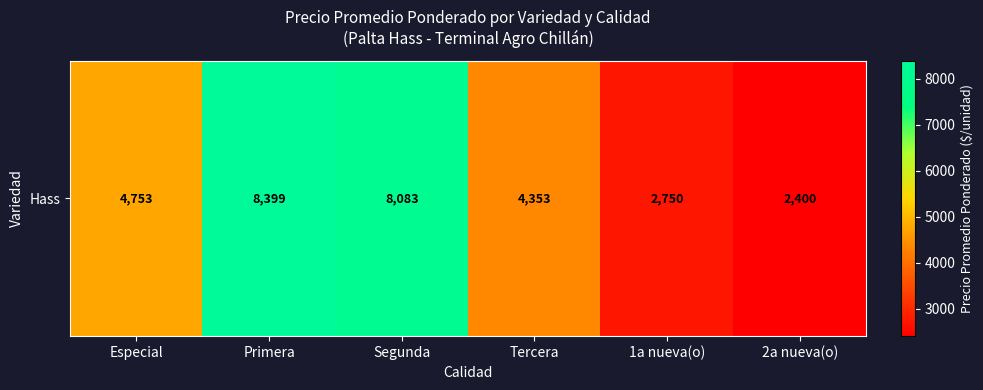

How many values are below 4753?

3